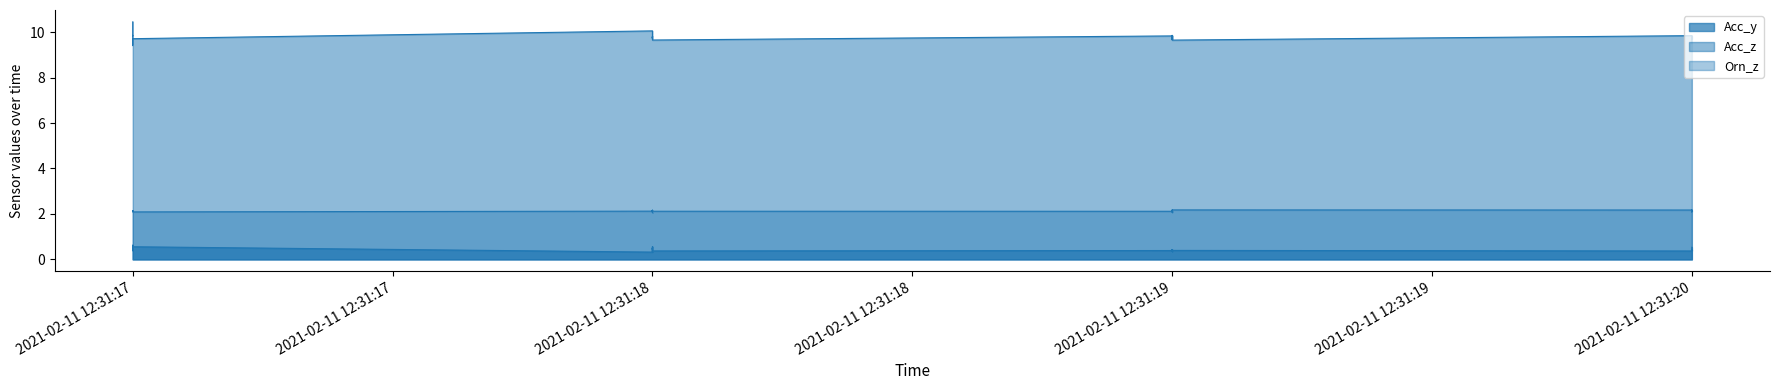

Where is the first local maximum for Acc_z?

2021-02-11 12:31:17